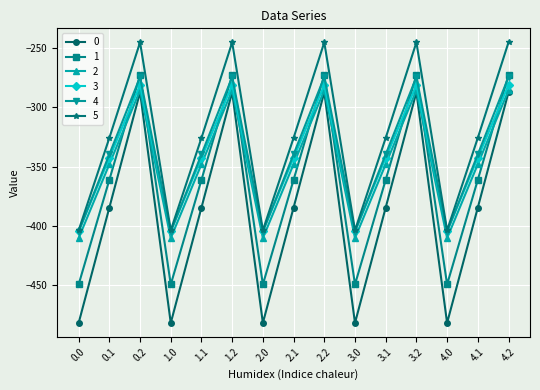

True or false: 1 and 5 cross at least once.

False